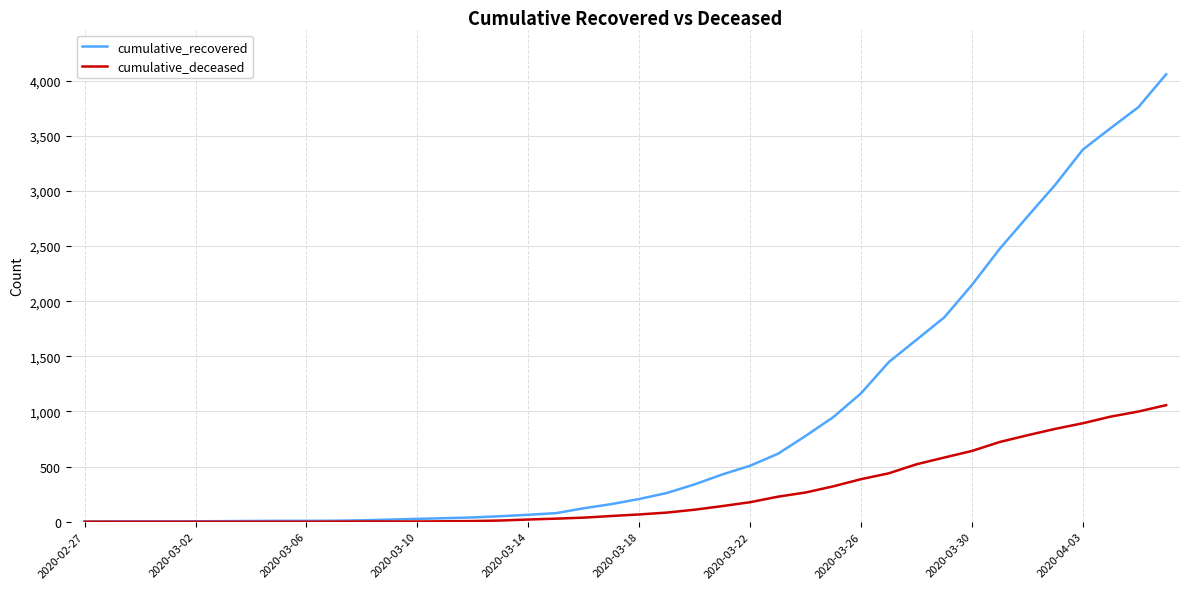

List the series in order of their peak value, highest first.

cumulative_recovered, cumulative_deceased